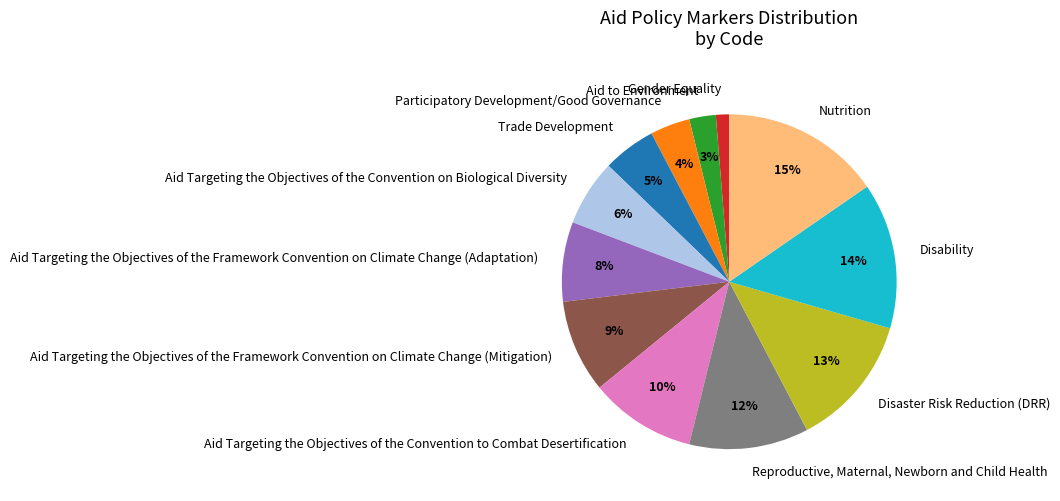

How many segments does this pie chart have?

12